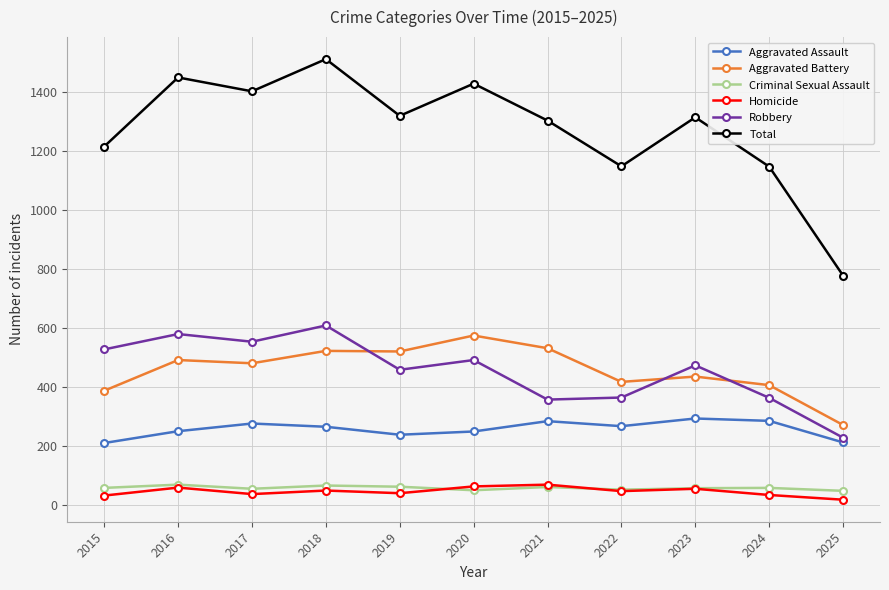

True or false: Total and Aggravated Assault cross at least once.

False